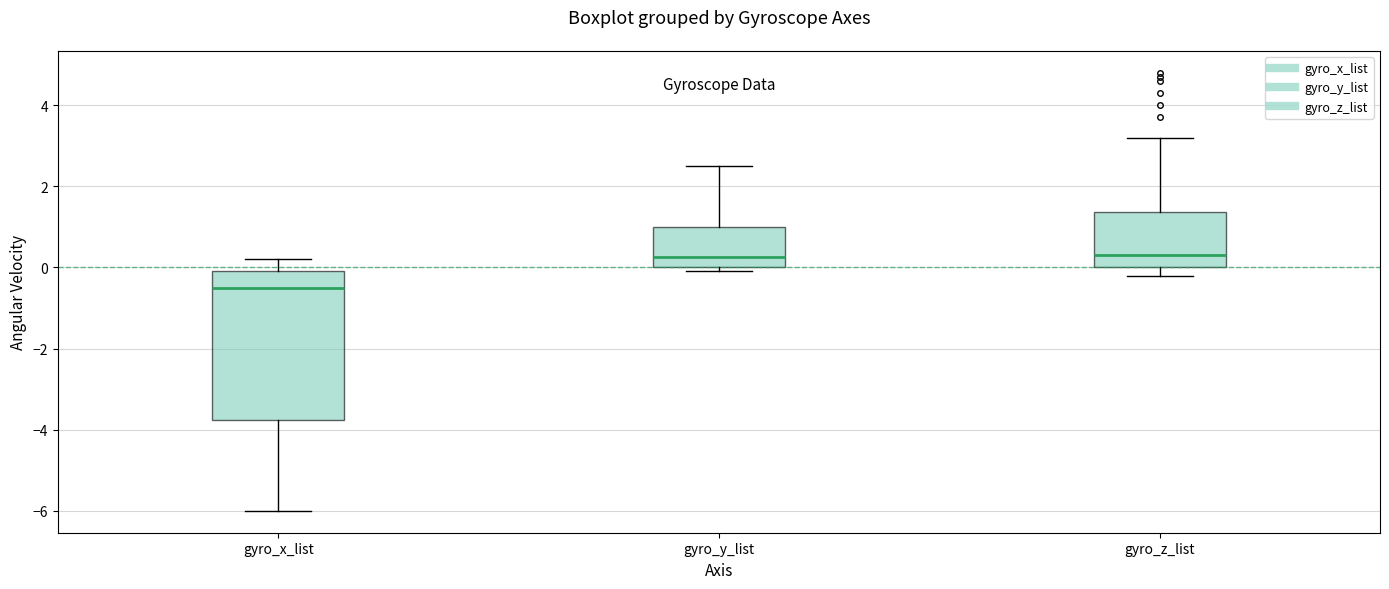

Reading left to right, read every box against the y-axis: the position of its median line, the range the box covers, and the ends of its whiskers. The values are not printed on the chart, so give them approximately, as read against the axis.

gyro_x_list: median -0.4, box -3.8 to 0.0, whiskers -6.0 to 0.2
gyro_y_list: median 0.2, box 0.0 to 1.0, whiskers 0.0 (just below the box's lower edge) to 2.6
gyro_z_list: median 0.4, box 0.0 to 1.4, whiskers -0.2 to 3.2